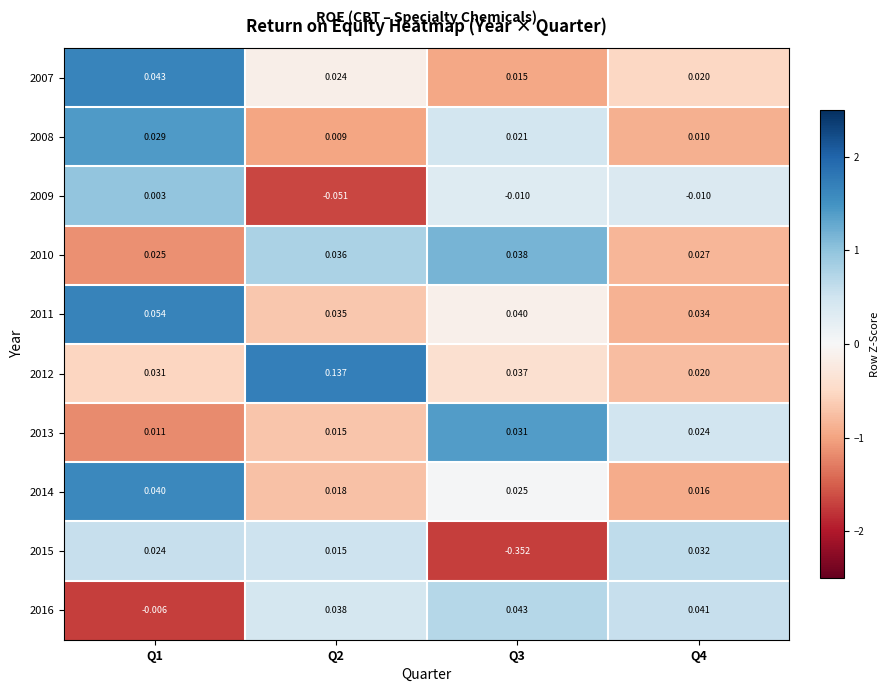

Is the value of 2014 at Q4 greater than the value of 2008 at Q4?

Yes